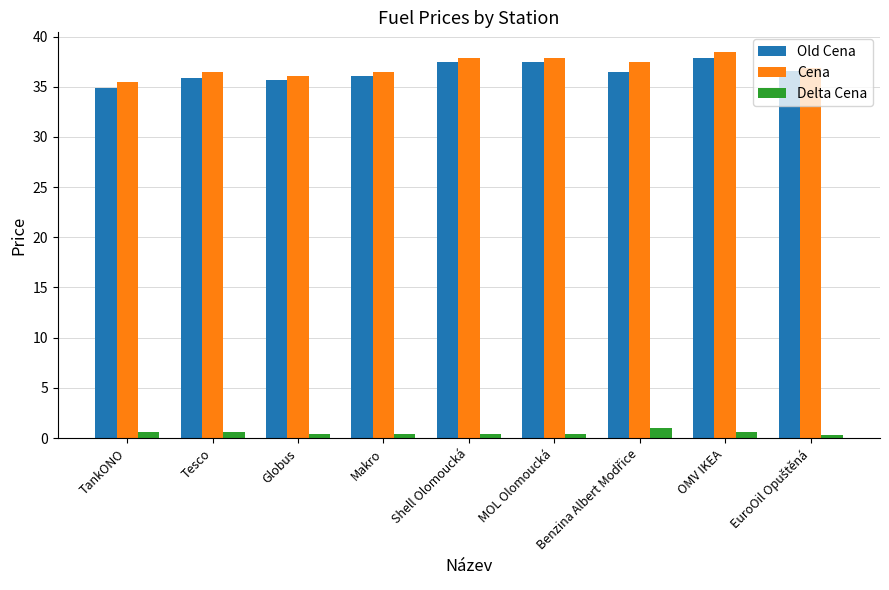

What is the label of the 3rd bar from the left?

Globus